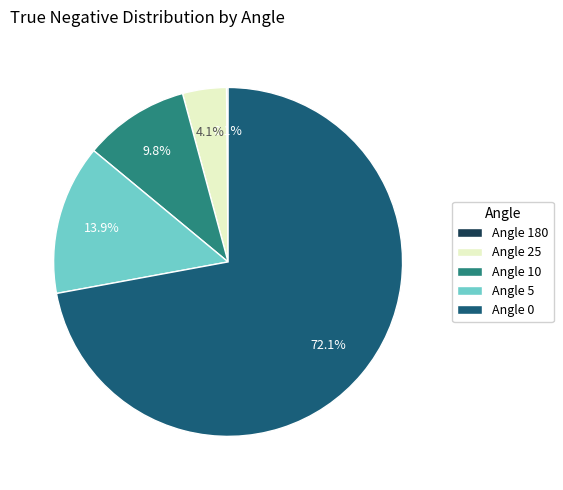

Combined, do Angle 10 and Angle 0 account for over 50%?

Yes